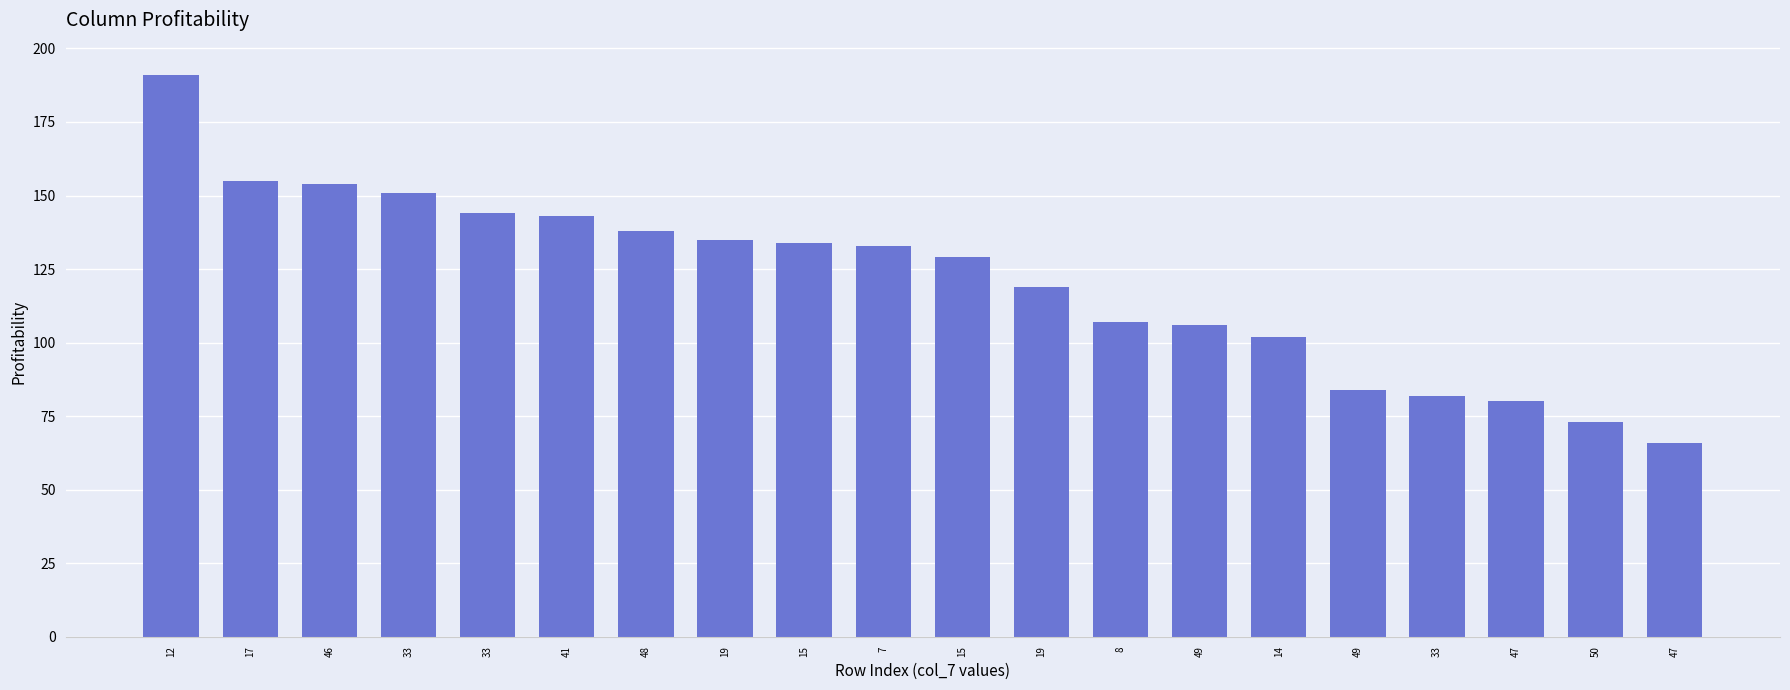

Where is the data nearest to the value 128?

15